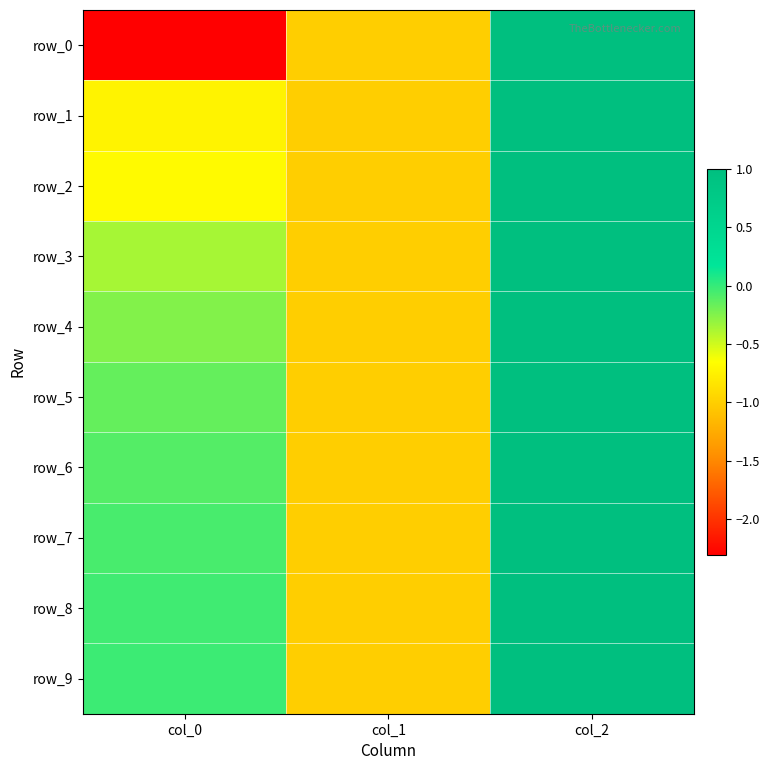

Read the row_3 value at col_2.

1.0